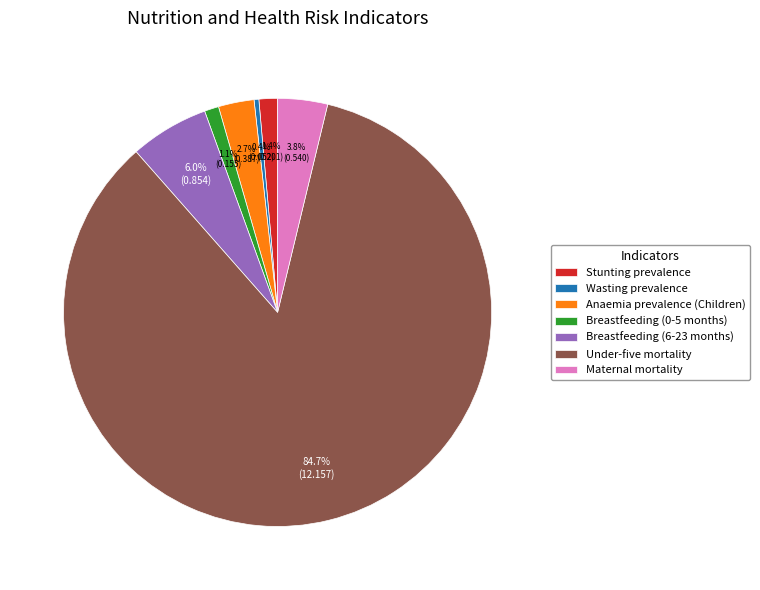

To the nearest percent, what is the average slice percentage?

14%